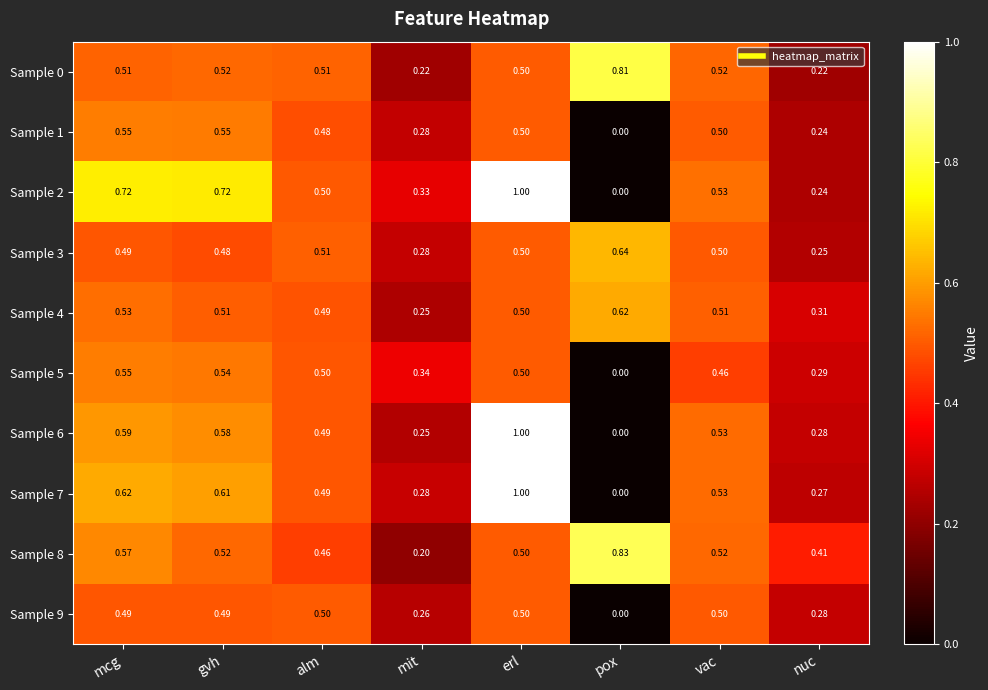

Where is Sample 3 nearest to the value 0?

nuc